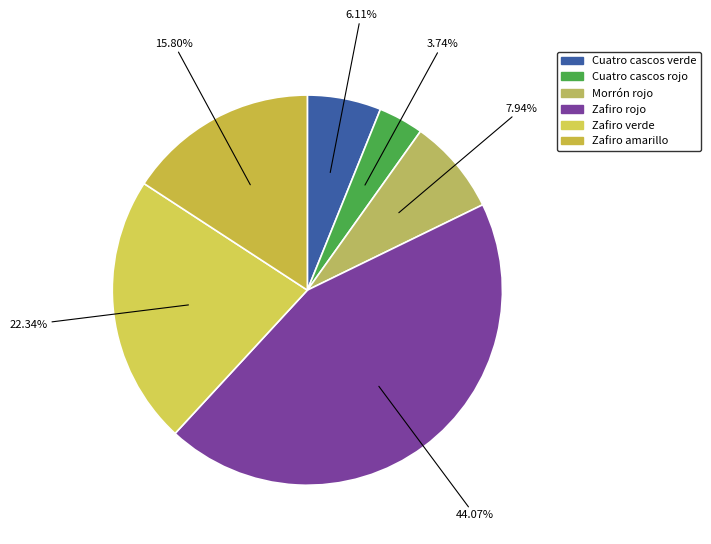

How much of the chart is everything except Morrón rojo?

92.1%